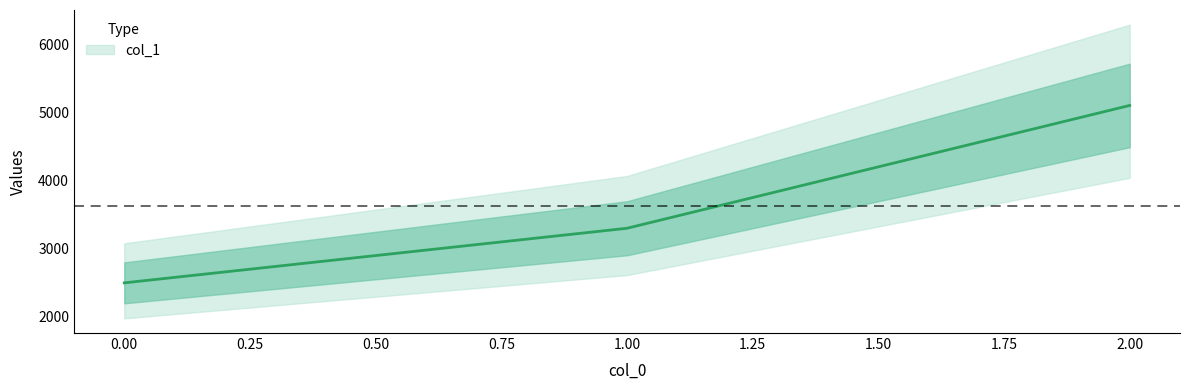

What value does the data have at 2?

5100